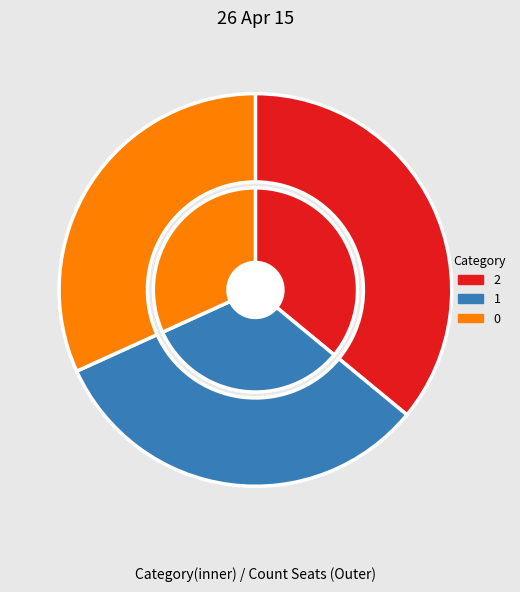

To the nearest percent, what is the combined percentage of 0 and 2?

68%